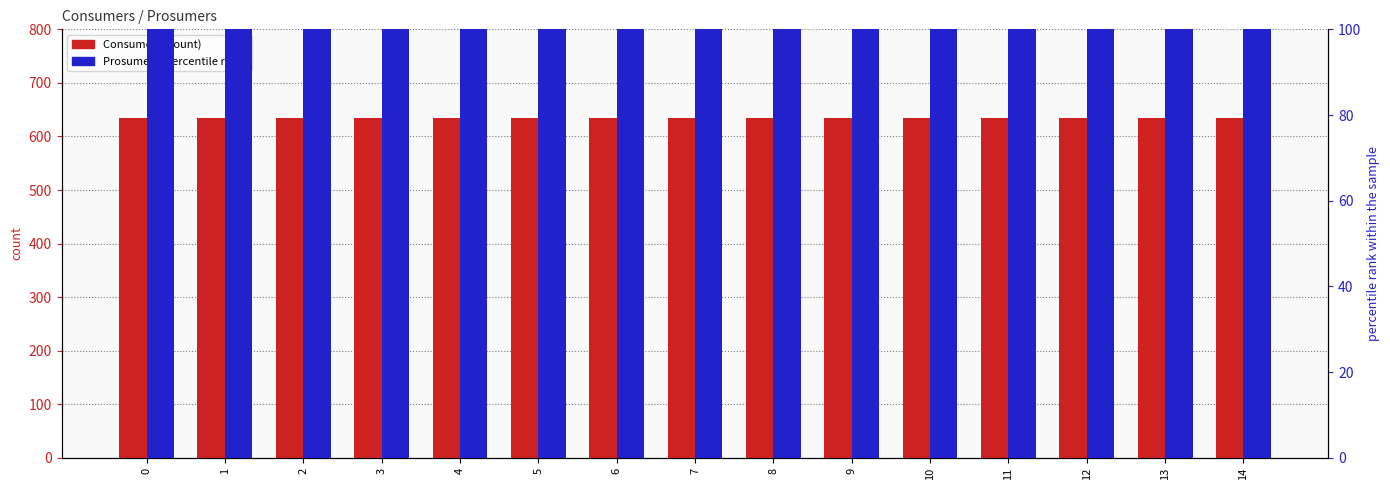

Rank the series by their average value, from highest to lowest.

Consumers, Prosumers